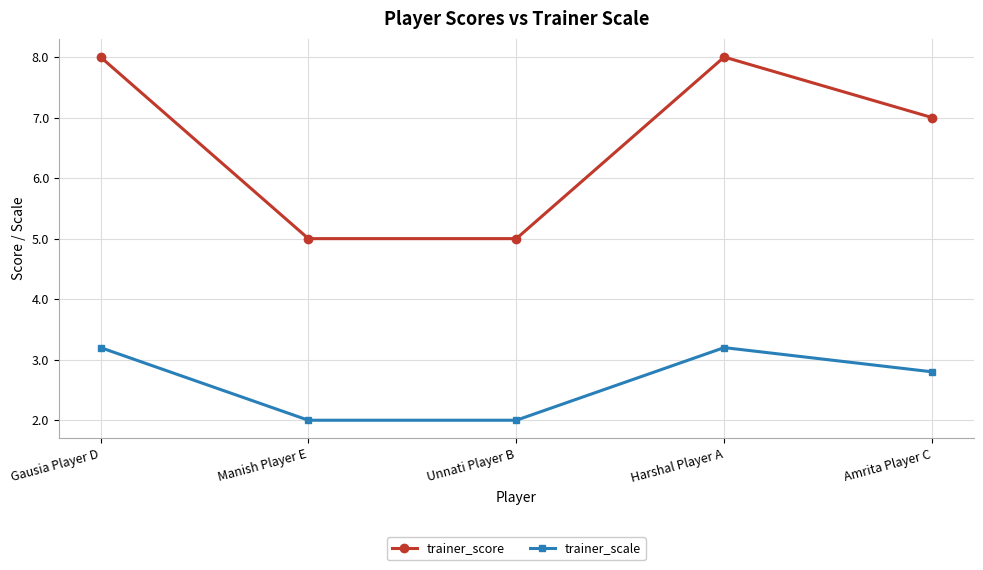

What value does the trainer_score series have at Unnati Player B?

5.0